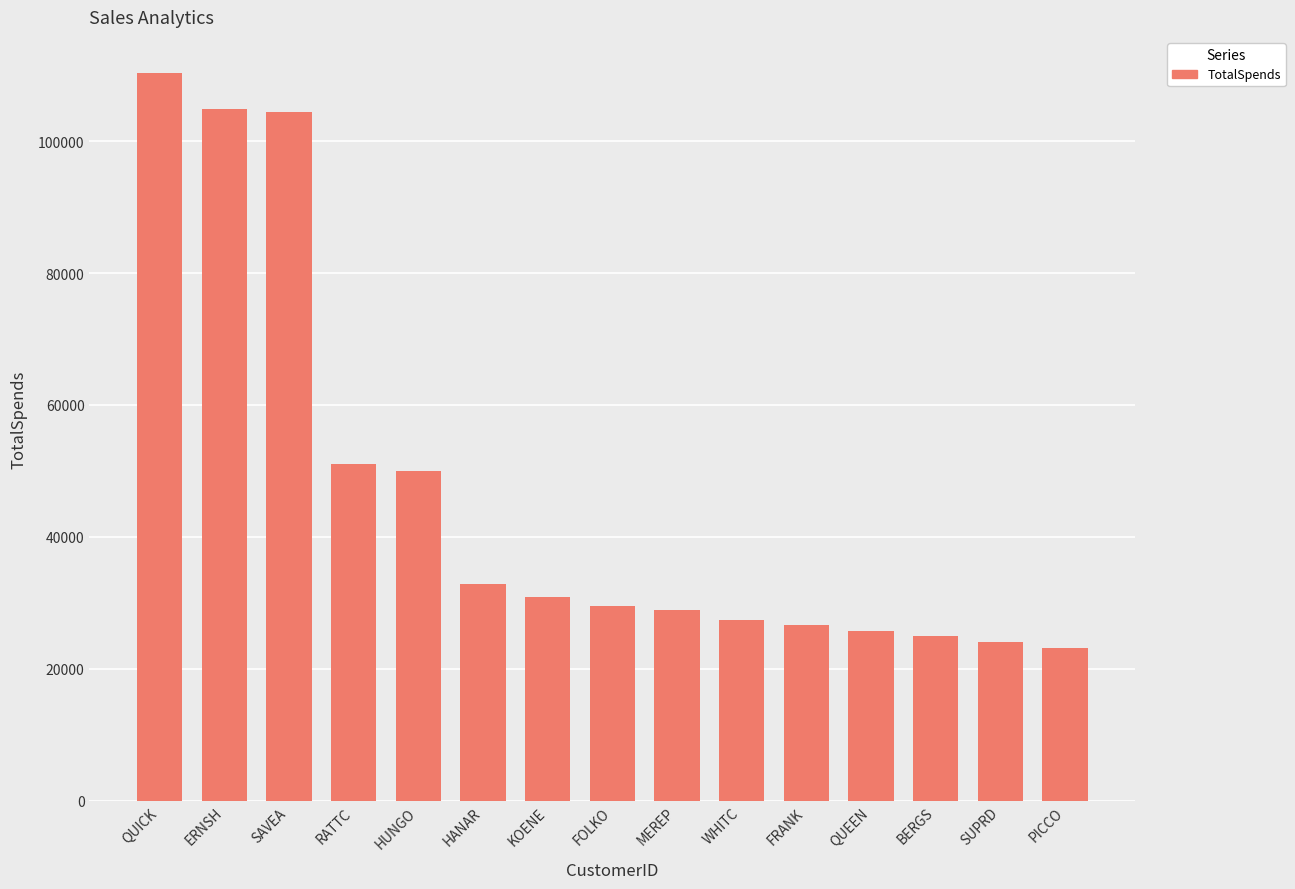

Does the chart contain any negative values?

No